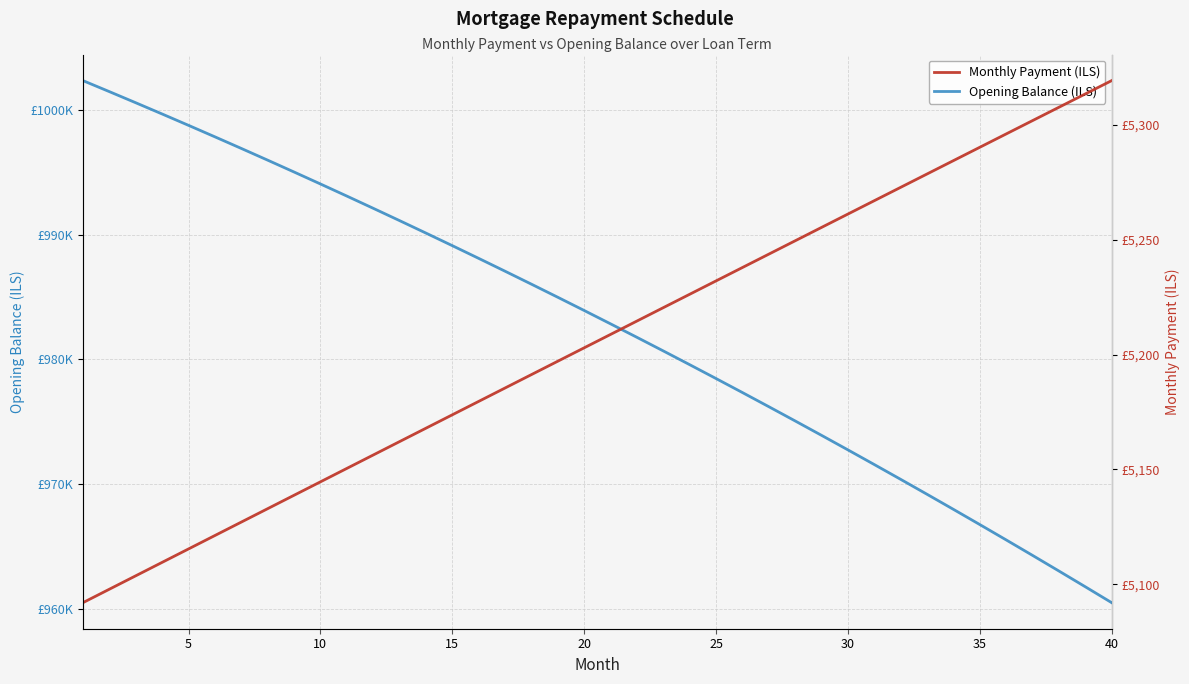

True or false: Monthly Payment (ILS) has more than 2 interior local peaks.

False